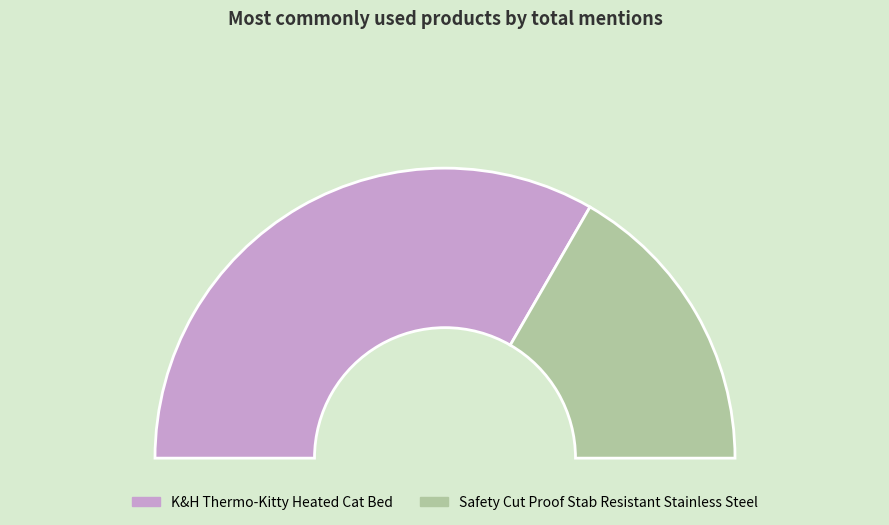

Is the sum of Safety Cut Proof Stab Resistant Stainless Steel and K&H Thermo-Kitty Heated Cat Bed greater than half?

Yes